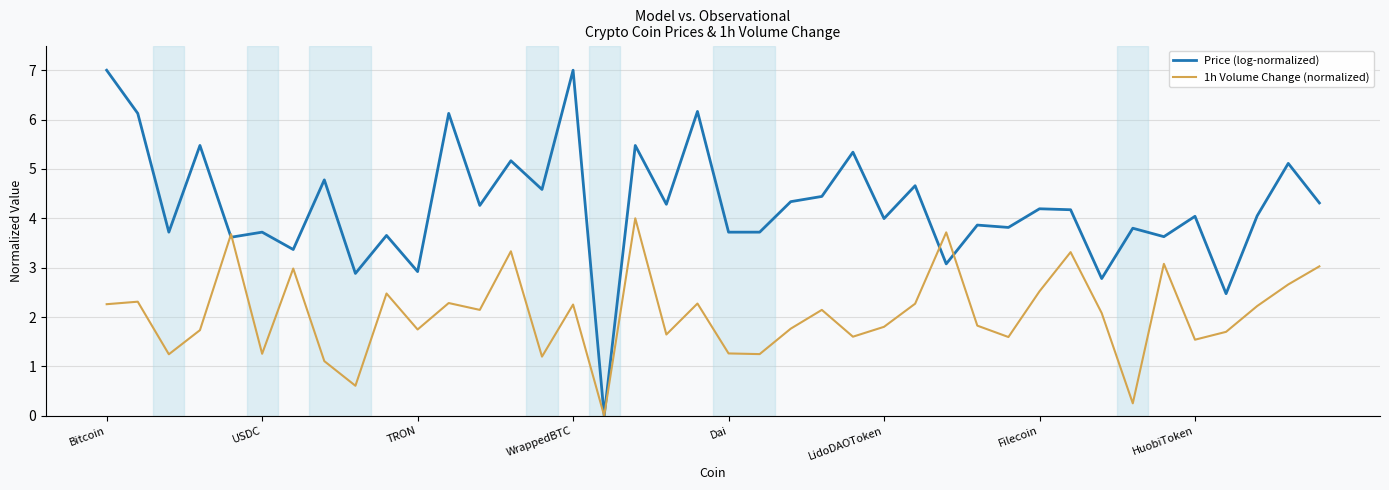

Which series has the widest spread of values?

Price (log-normalized)